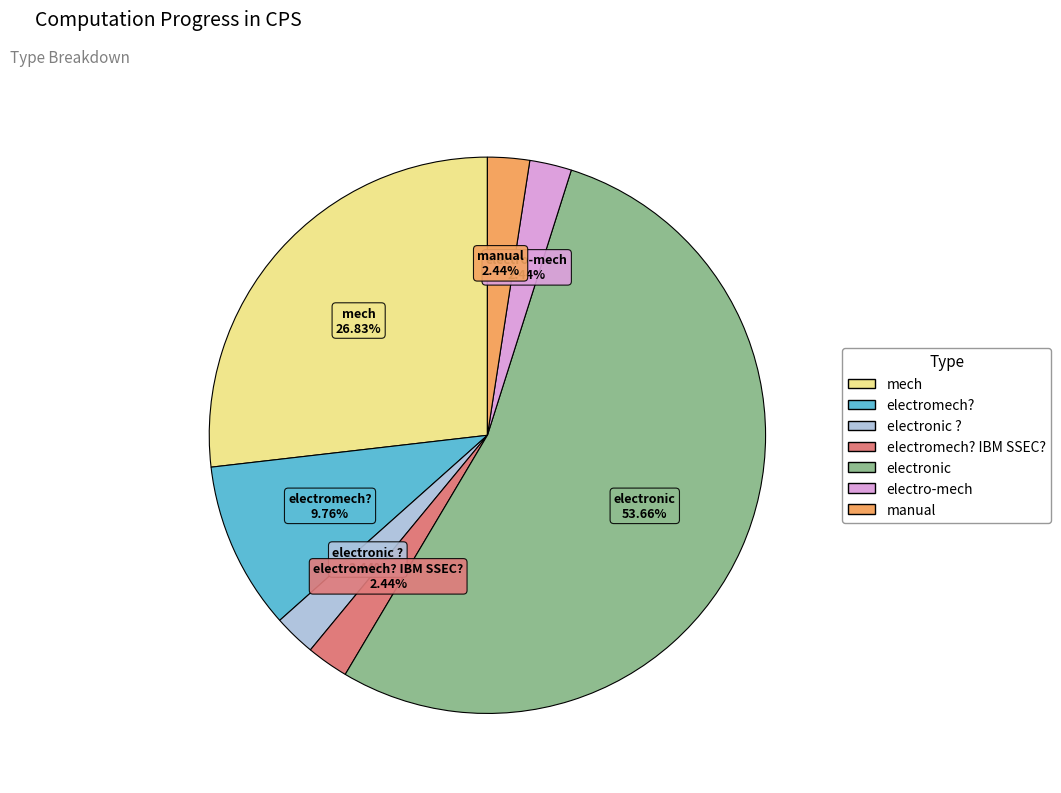

Is there any slice that represents more than half of the pie?

Yes